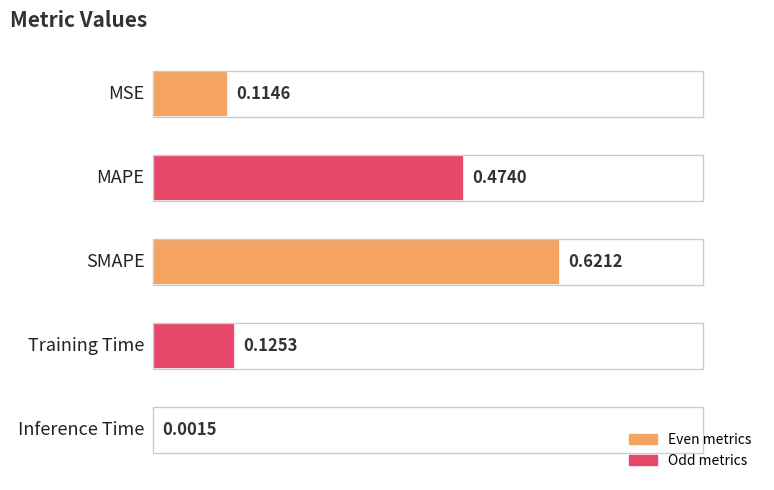

What is the average value?

0.3